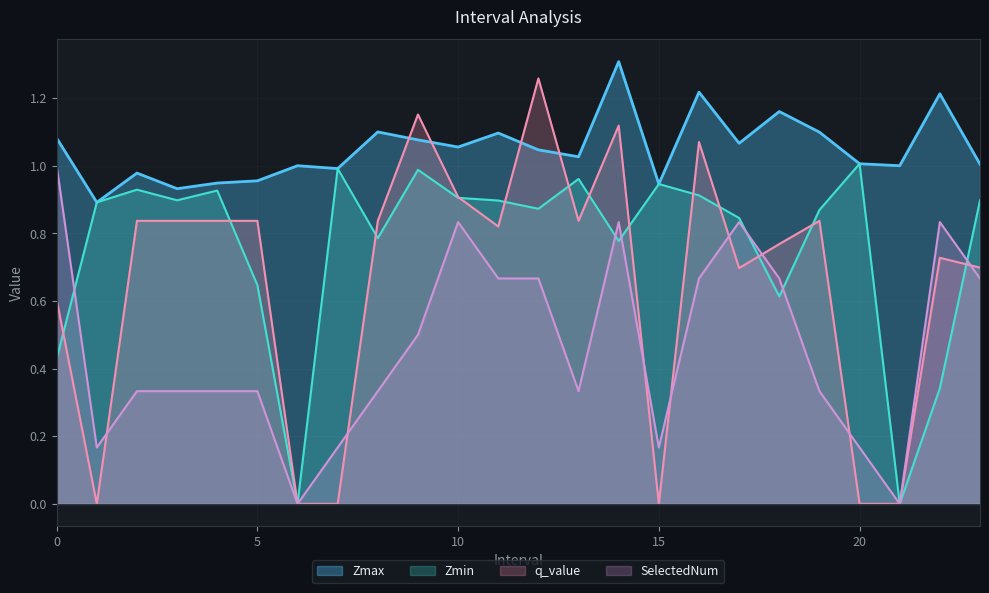

What are all the series names shown in the legend?

Zmax, Zmin, q_value, SelectedNum